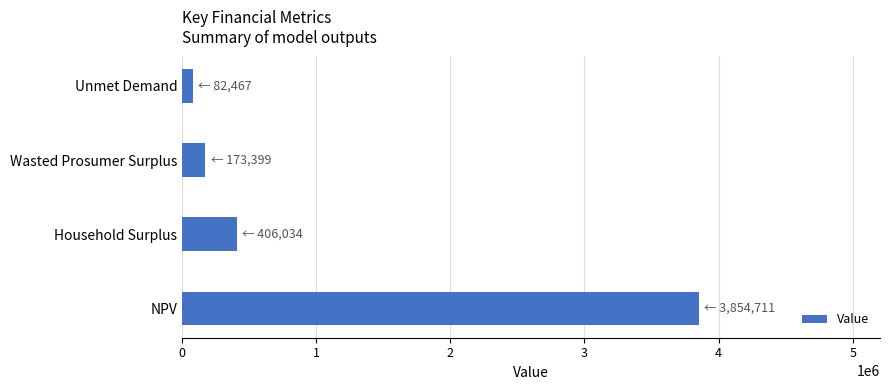

How many data points are less than 406034?

2